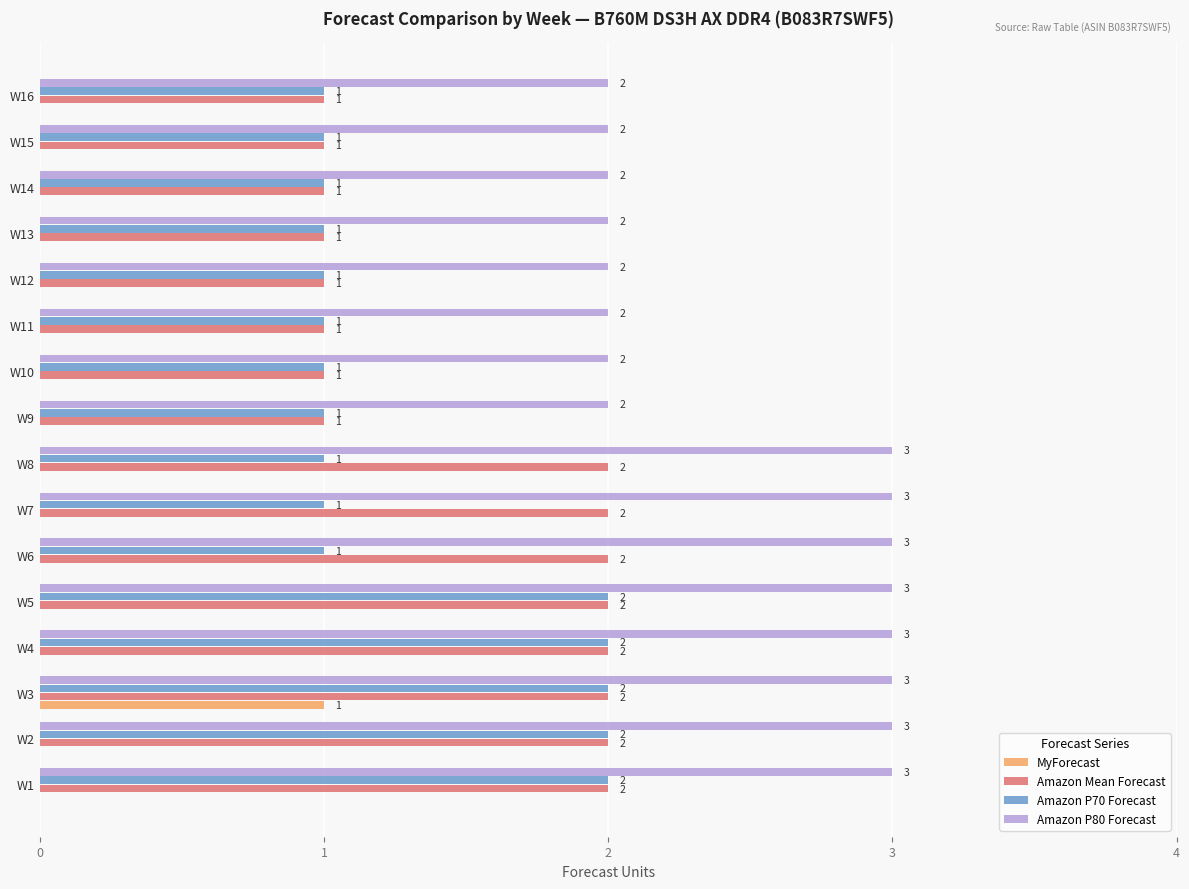

What is the sum of all Amazon P70 Forecast values?

21